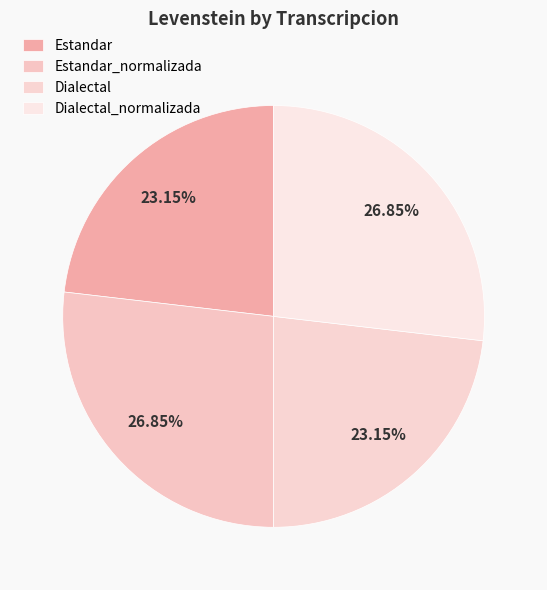

Does Estandar_normalizada account for over 50% of the chart?

No